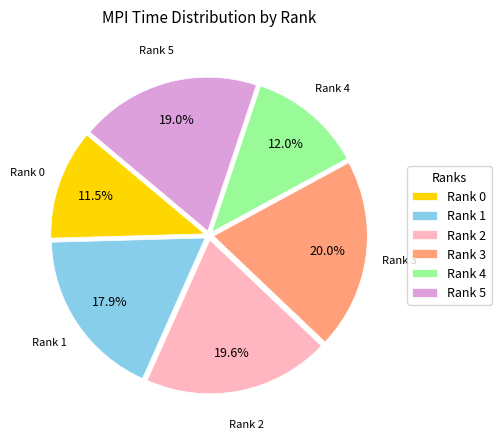

Between Rank 1 and Rank 4, which is larger?

Rank 1